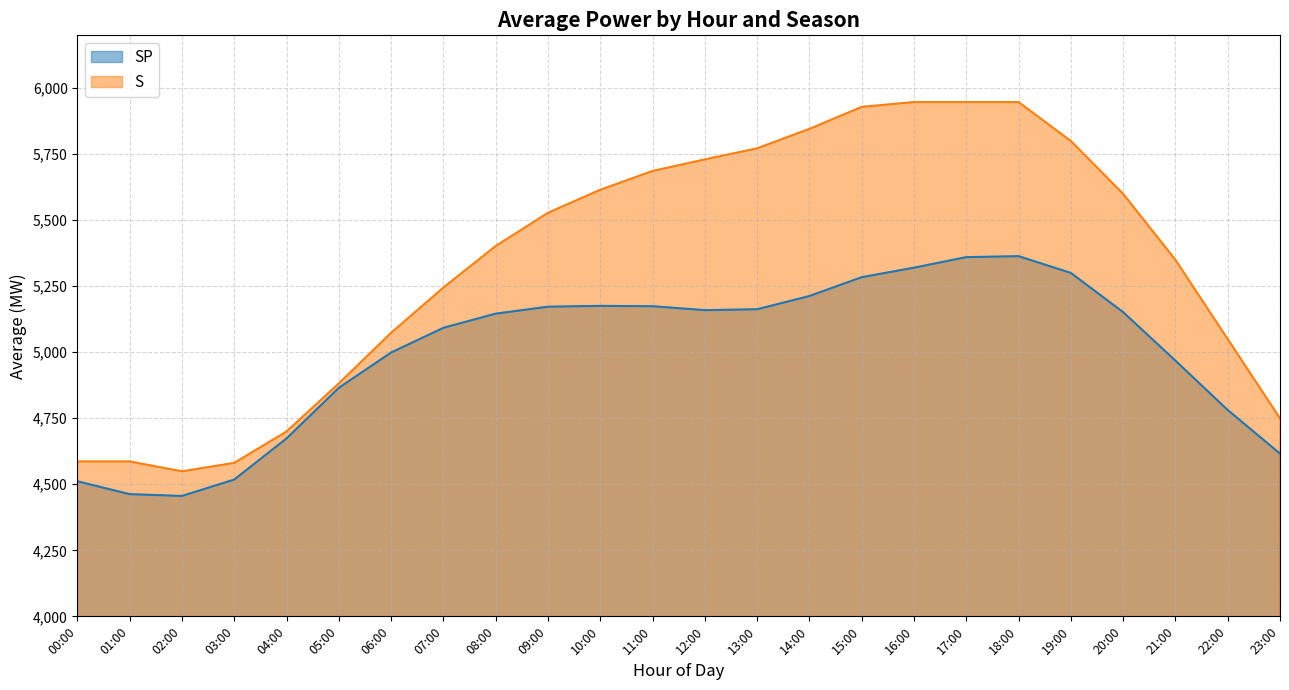

At how many categories does at least one series exceed 4926?

17